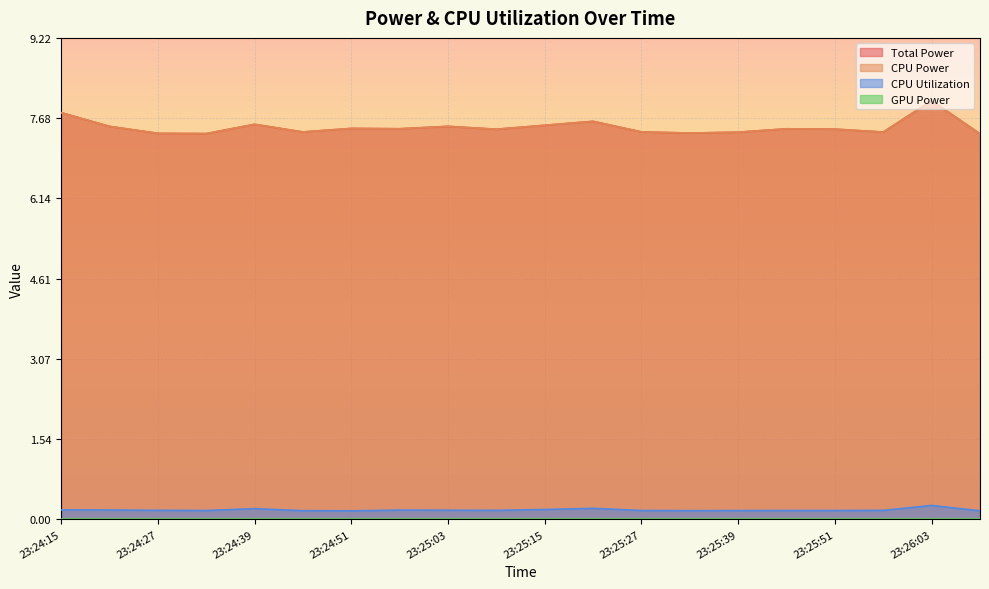

Does the chart display data point markers on the line(s)?

No